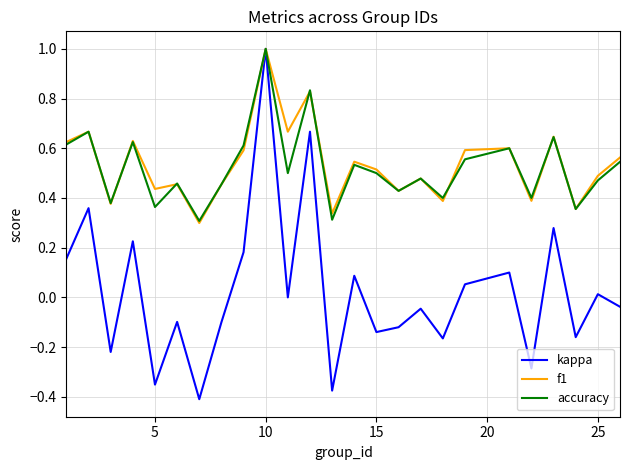

Which series has the largest range (max minus min)?

kappa